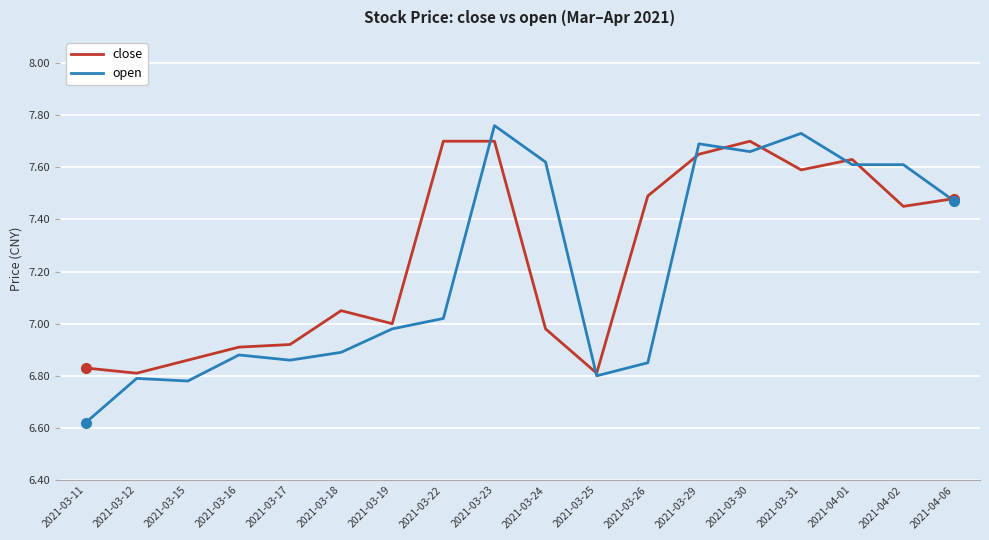

What is the spread (max minus min) of values at 2021-03-18?

0.2